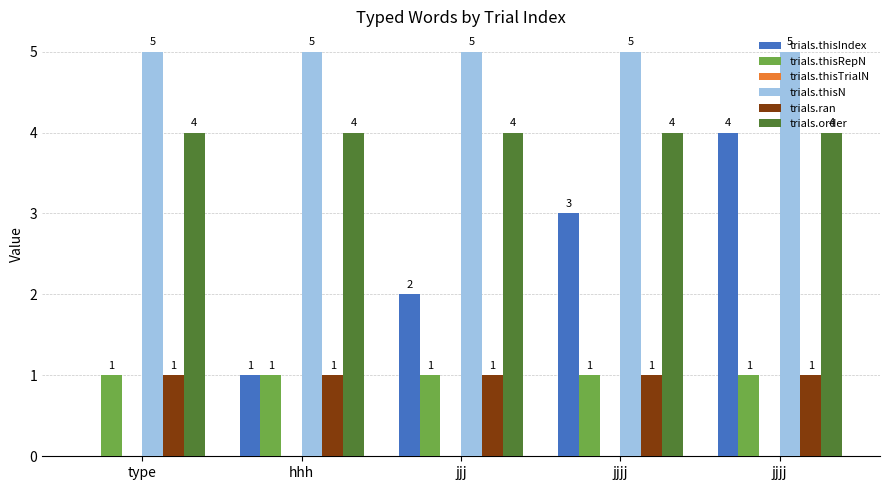

What is the sum of all trials.thisN values?

25